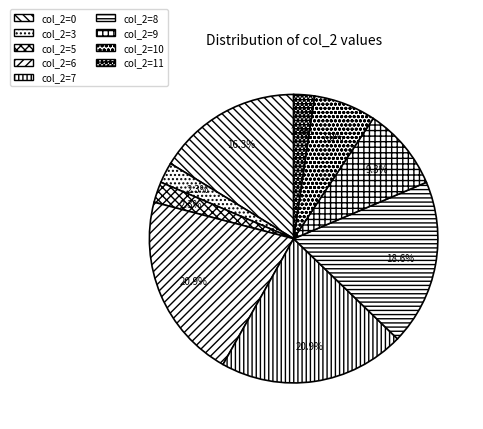

How many segments does this pie chart have?

9